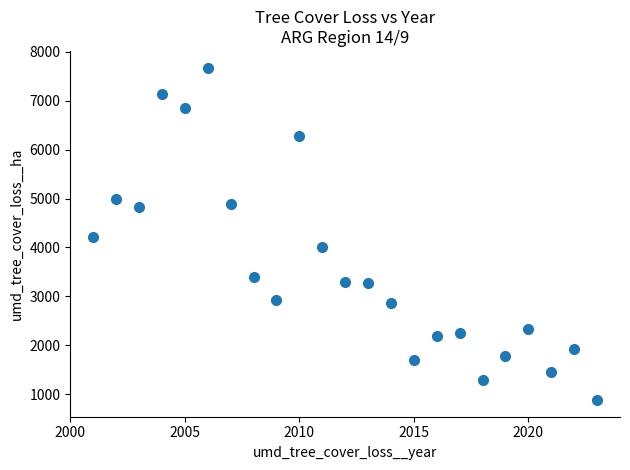

What is the range of Y values (max minus min)?

6794.2